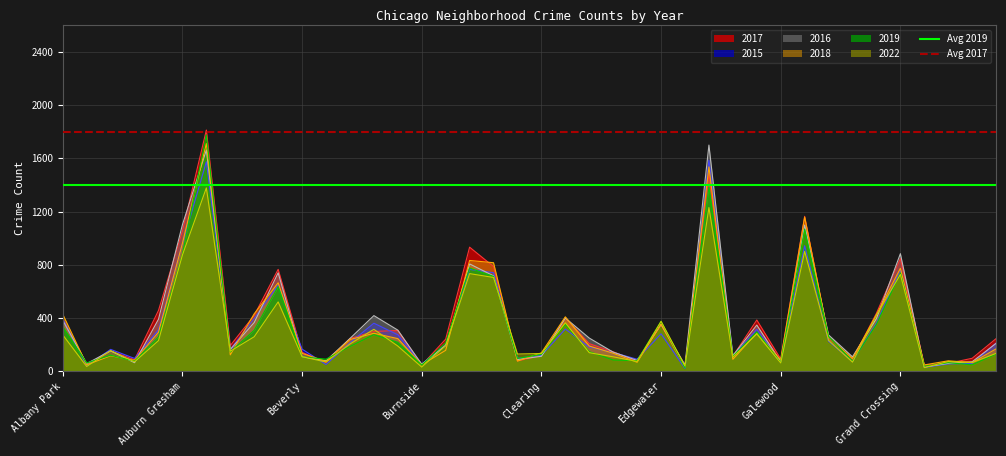

Which series has the largest total across all categories?

Avg 2017